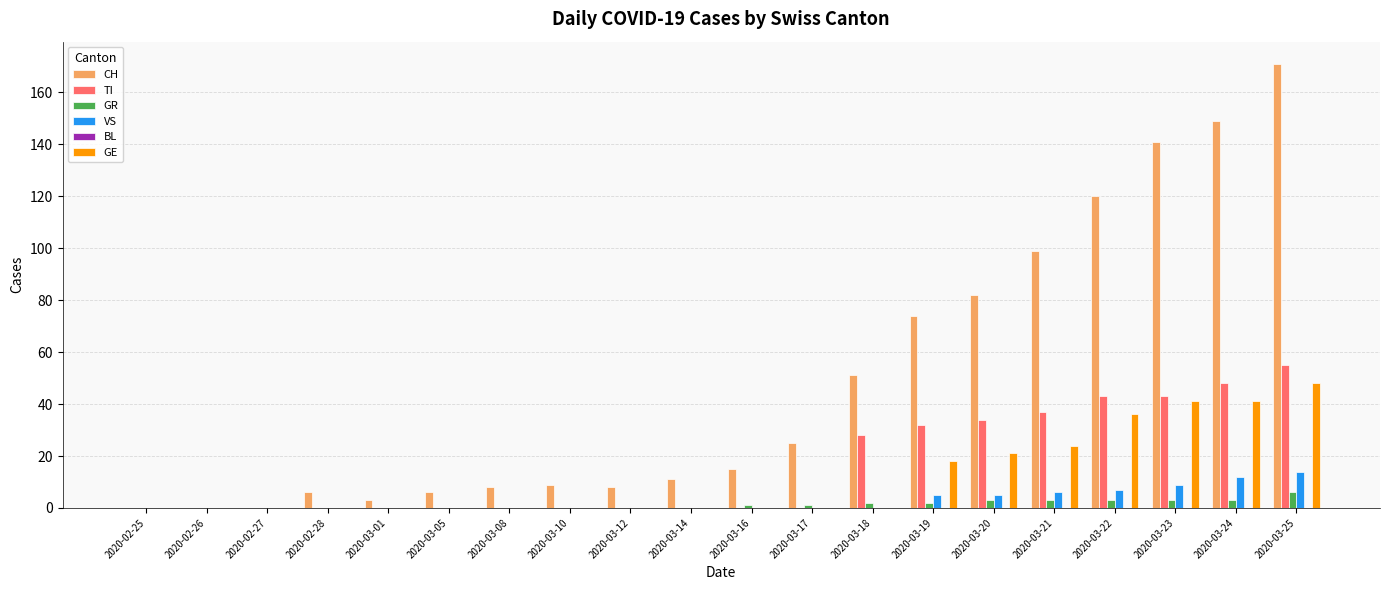

What is the total value across all series at 2020-03-08?

8